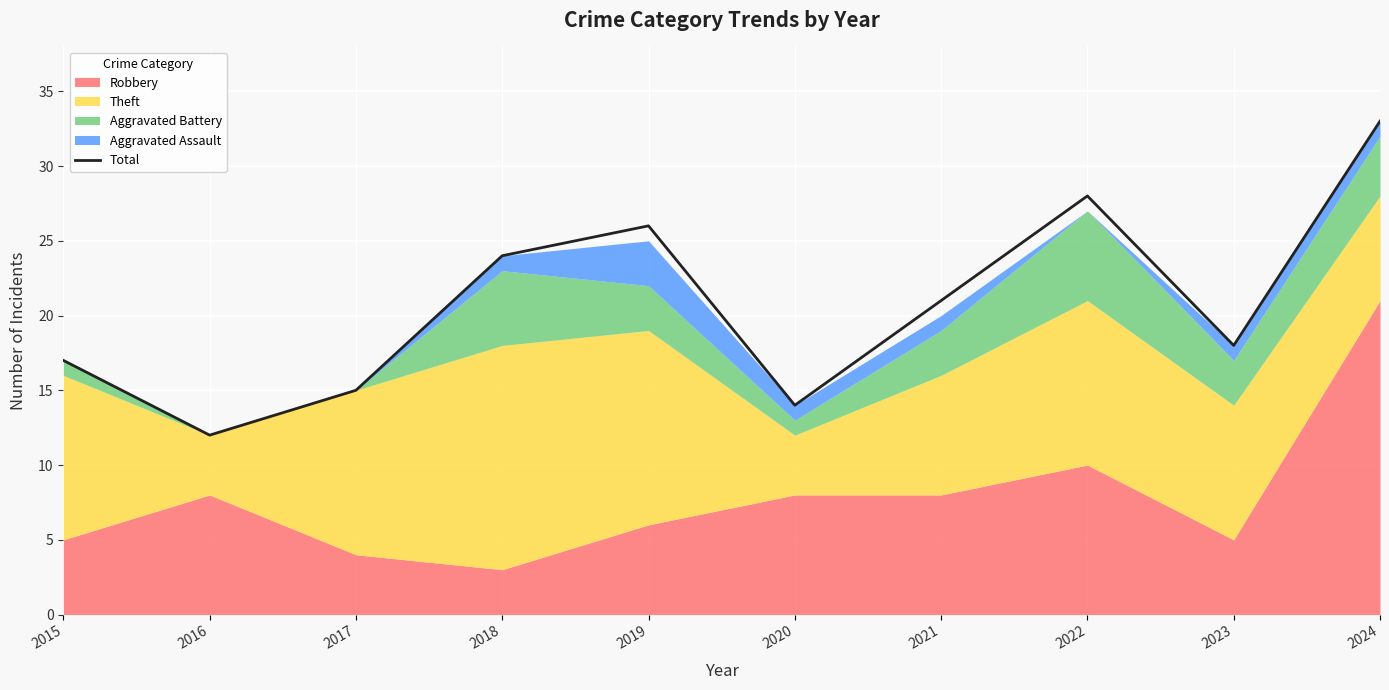

What is the difference between the second highest and second lowest values?

14